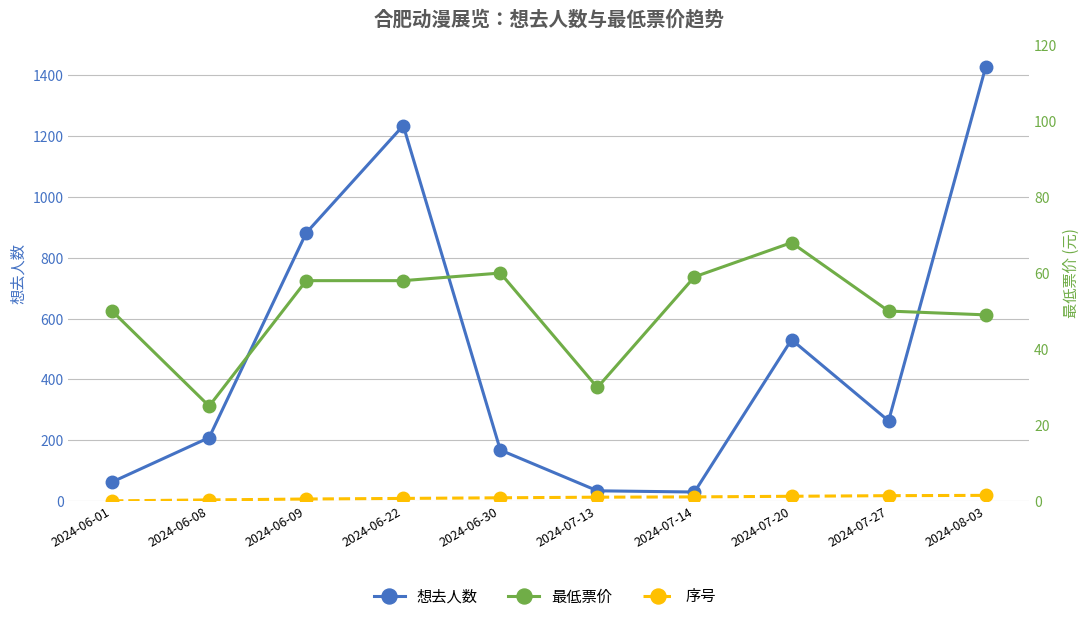

What are all the series names shown in the legend?

想去人数, 序号, 最低票价